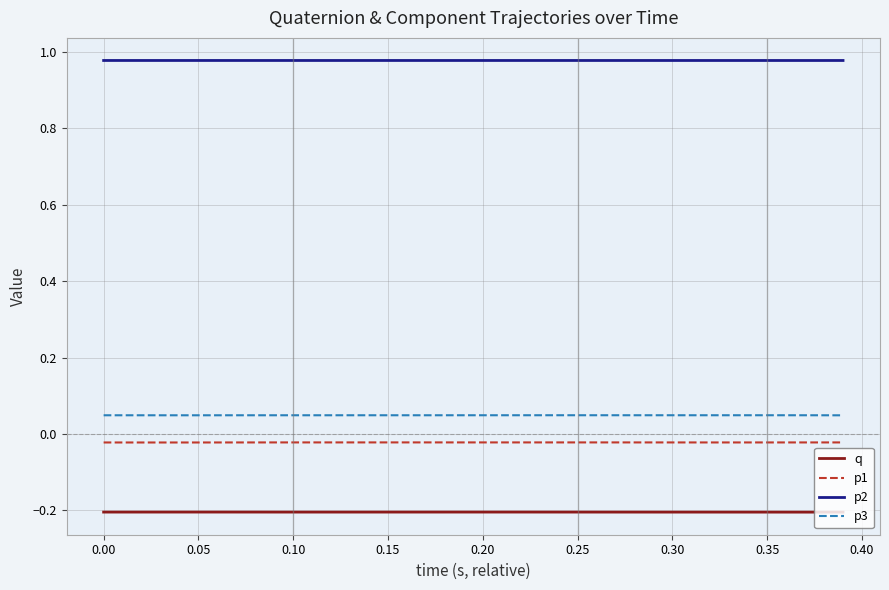

What is the sum of all q values?

-8.2